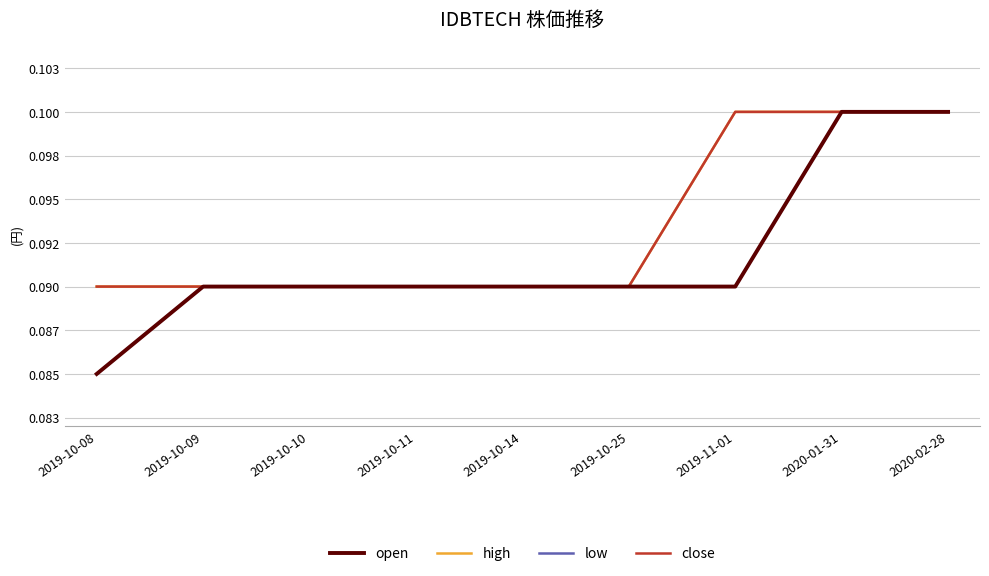

True or false: low has more than 2 points higher than both neighbors.

False